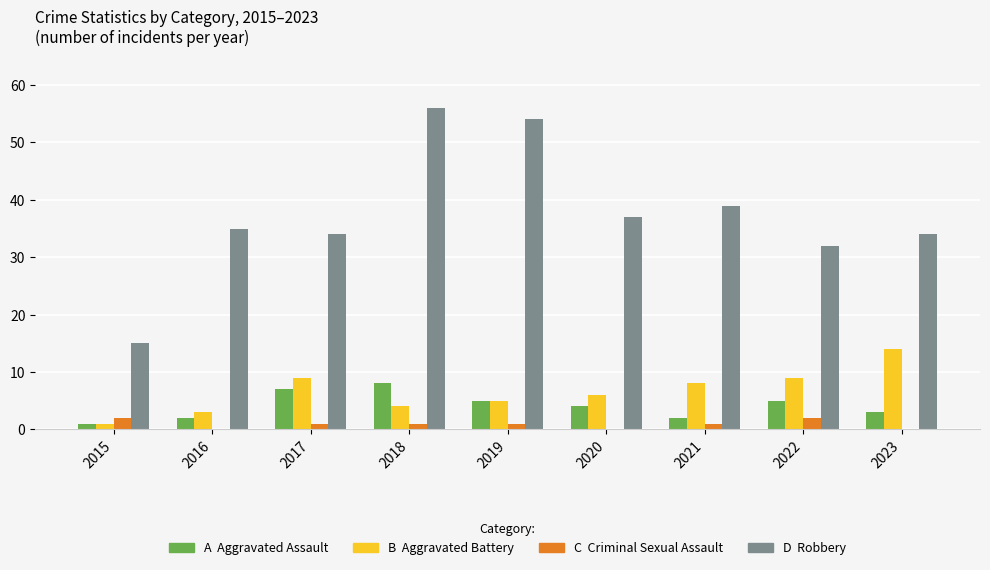

What is the greatest value displayed?

56